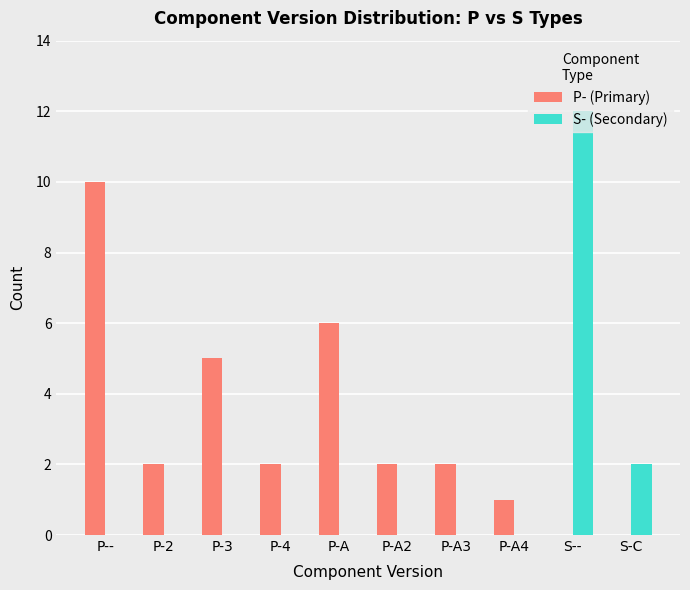

Is the value of S- (Secondary) at P-2 greater than the value of P- (Primary) at P-A?

No